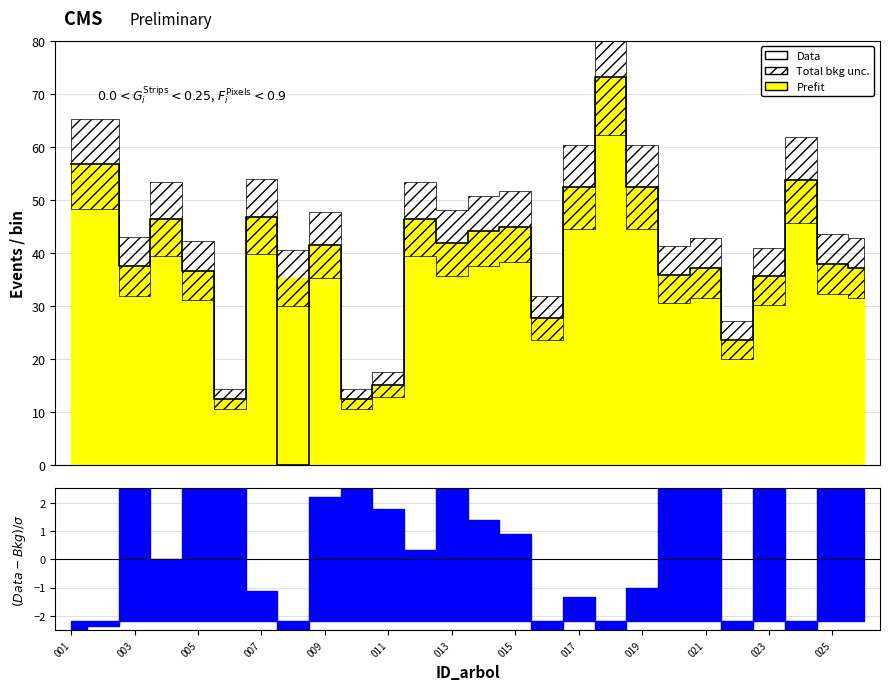

True or false: the data shows 12.8 at 007.

False